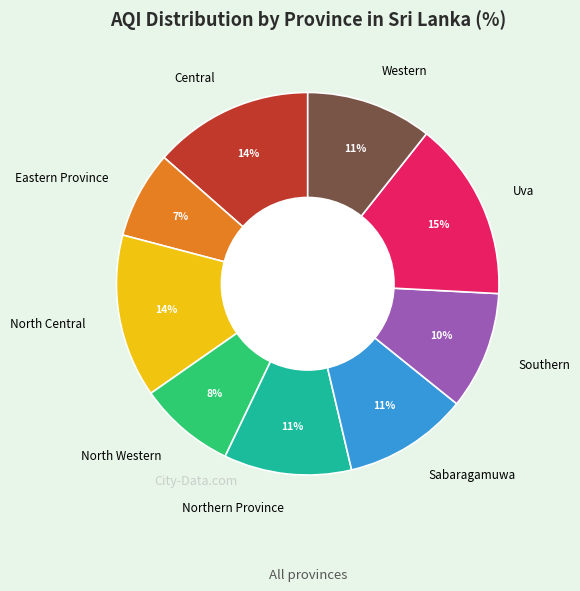

True or false: Uva accounts for 15% of the total.

True